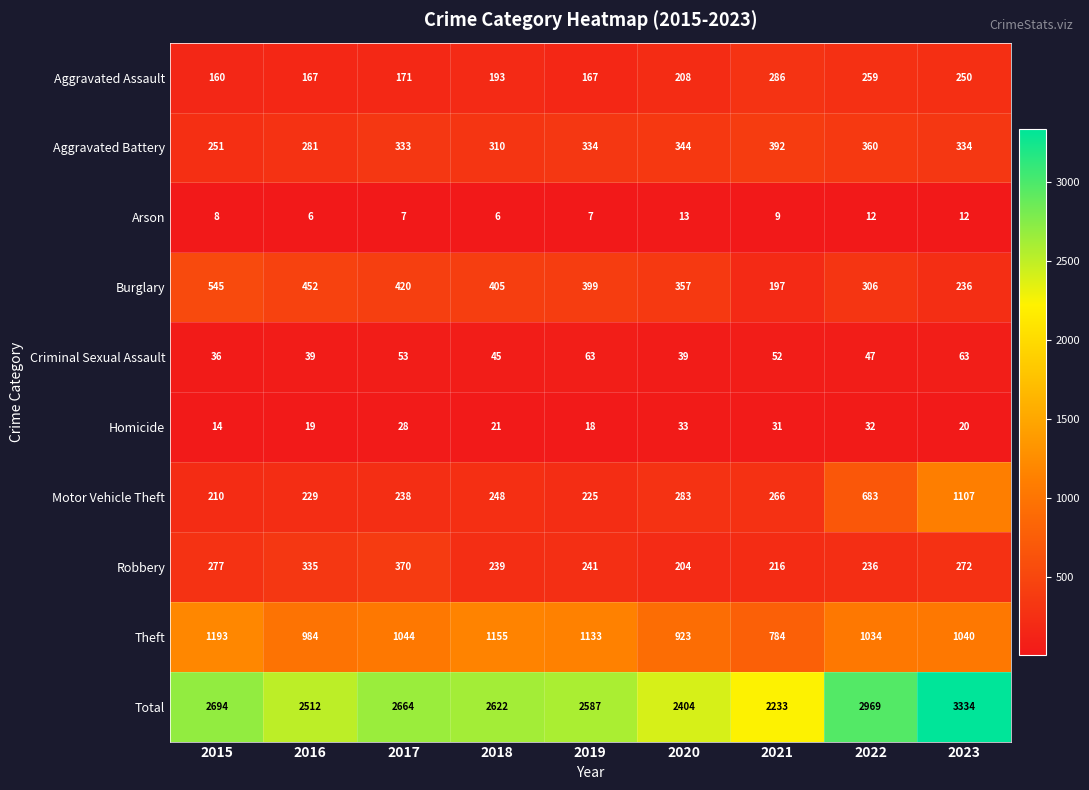

What is the maximum value shown in the chart?

3334